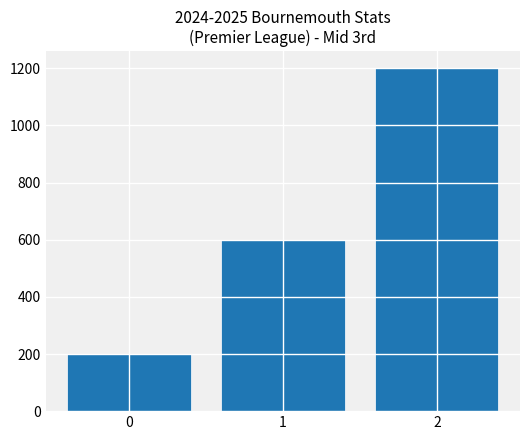

Is it true that the value at 2 is 1200?

True